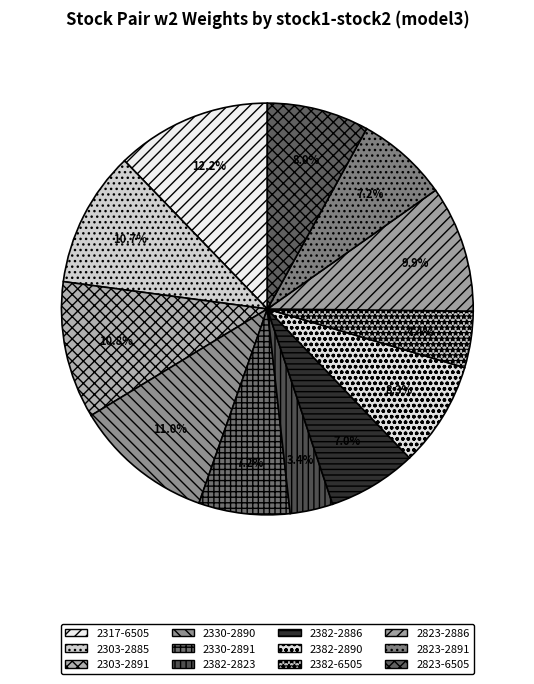

To the nearest percent, what is the difference between the largest and smallest slice percentages?

9%